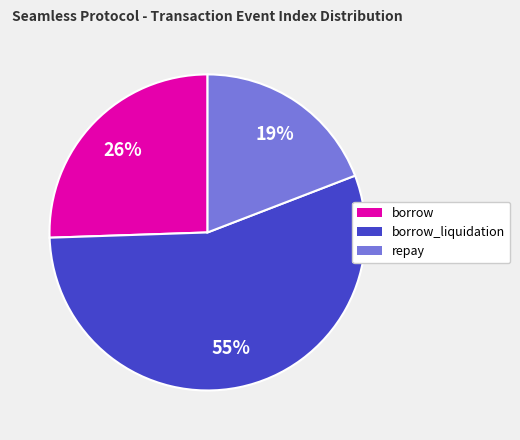

How many segments does this pie chart have?

3